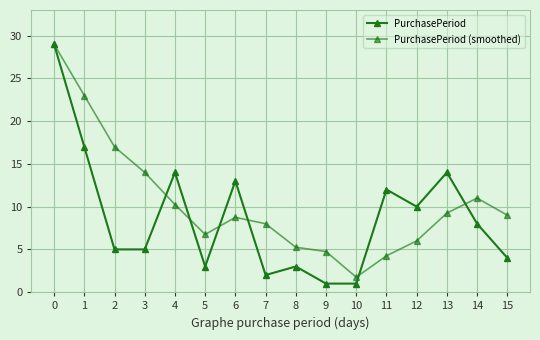

Which series has the largest total across all categories?

PurchasePeriod (smoothed)